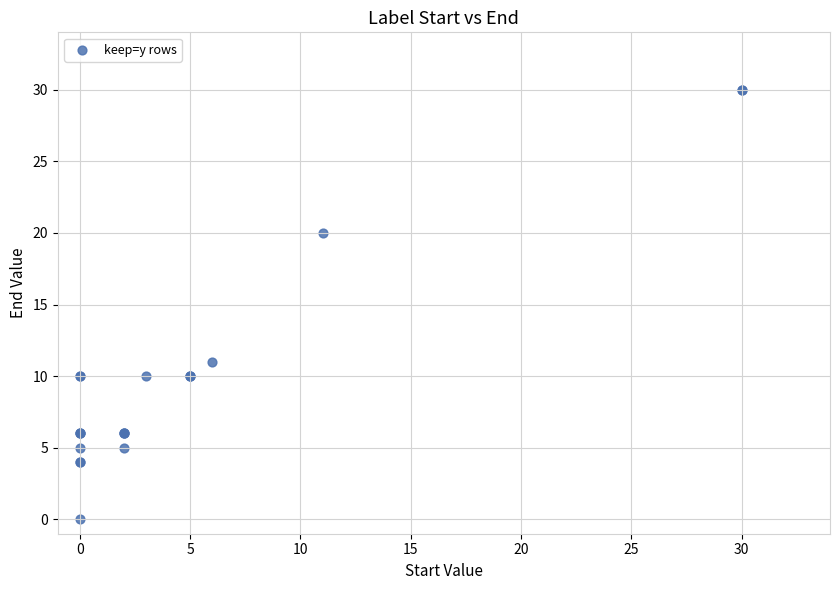

What Y value in the scatter plot is closest to 15?

11